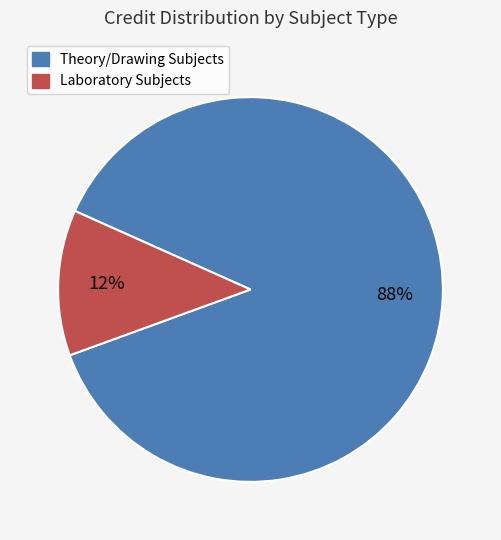

To the nearest percent, what is the average slice percentage?

50%